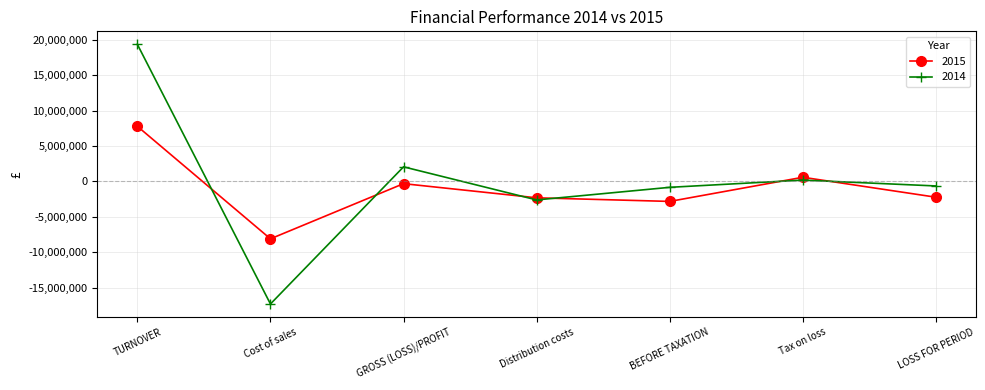

Which series has the widest spread of values?

2014